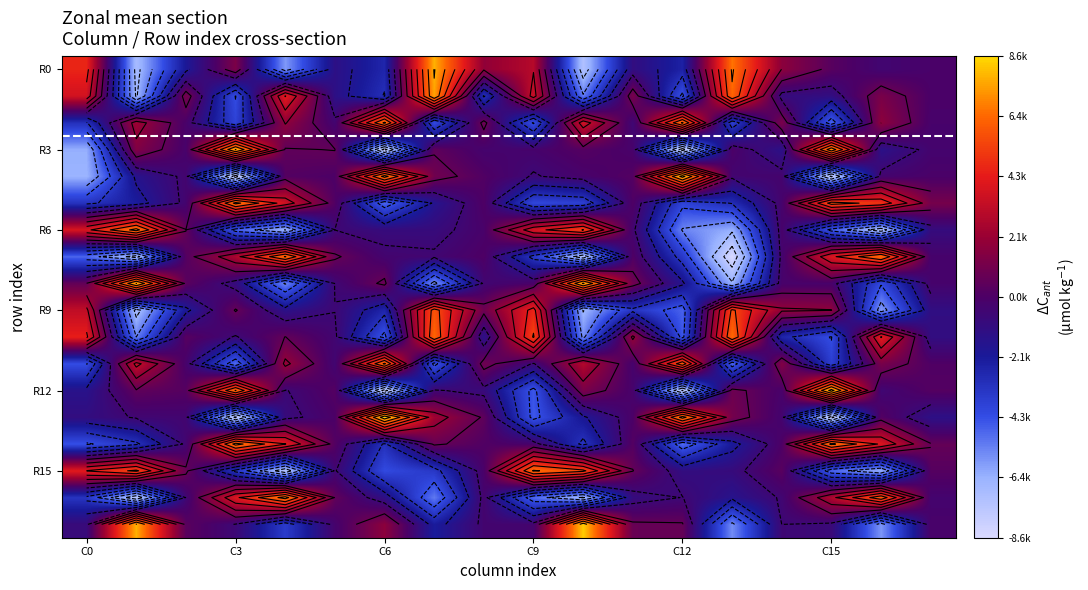

At which category is the sum across all series the highest?

7